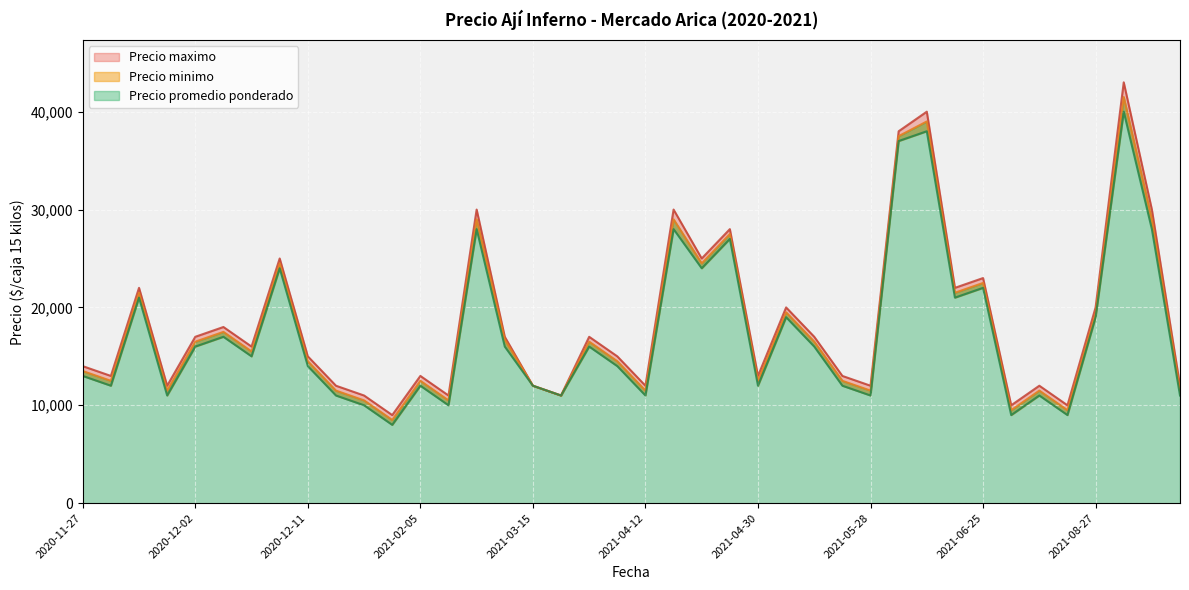

What is the label of the 16th point from the right?

2021-04-30